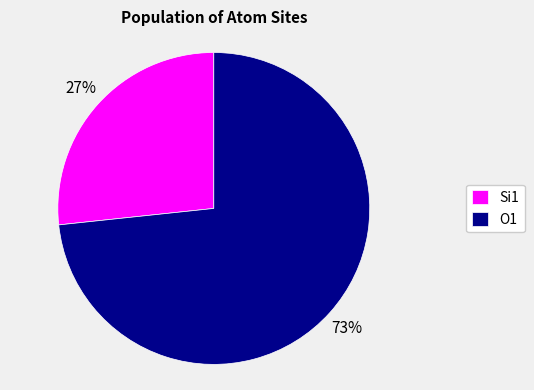

What is the ratio of the value at Si1 to the value at O1?

0.4